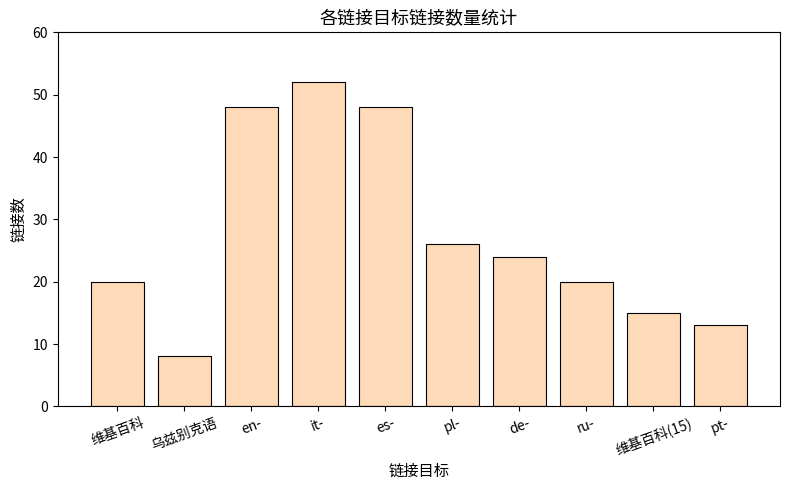

Which label corresponds to the largest value in the chart?

it-